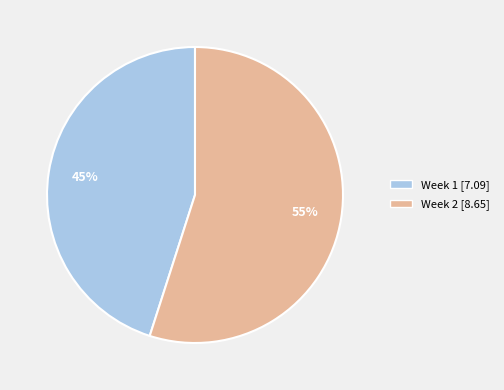

To the nearest percent, what is the difference between the Week 1 and Week 2 slice percentages?

10%